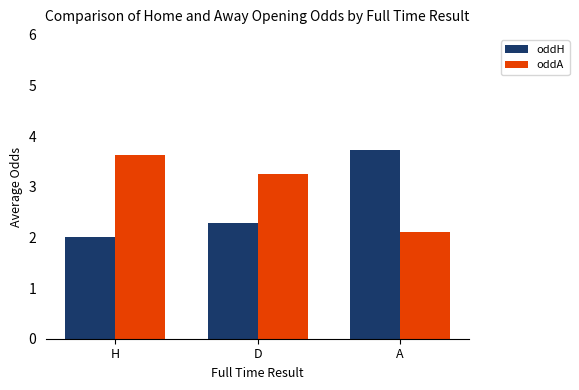

What is the label of the 3rd bar from the left?

A